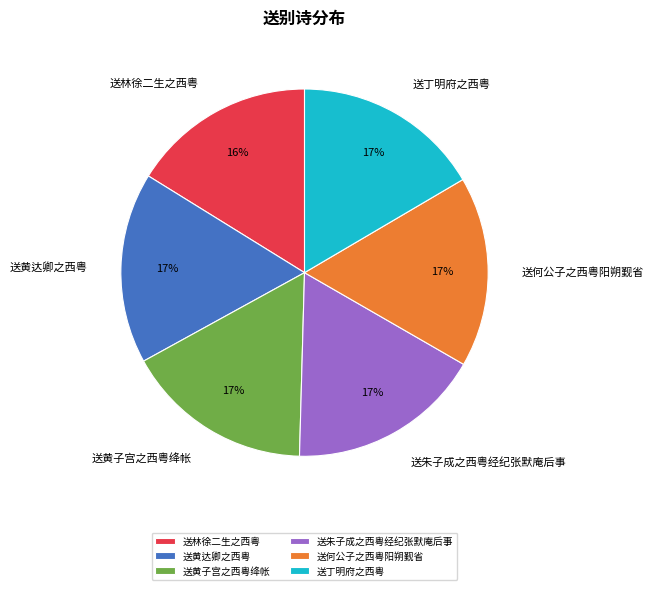

The 送林徐二生之西粤 slice represents 2% of the pie. True or false?

False